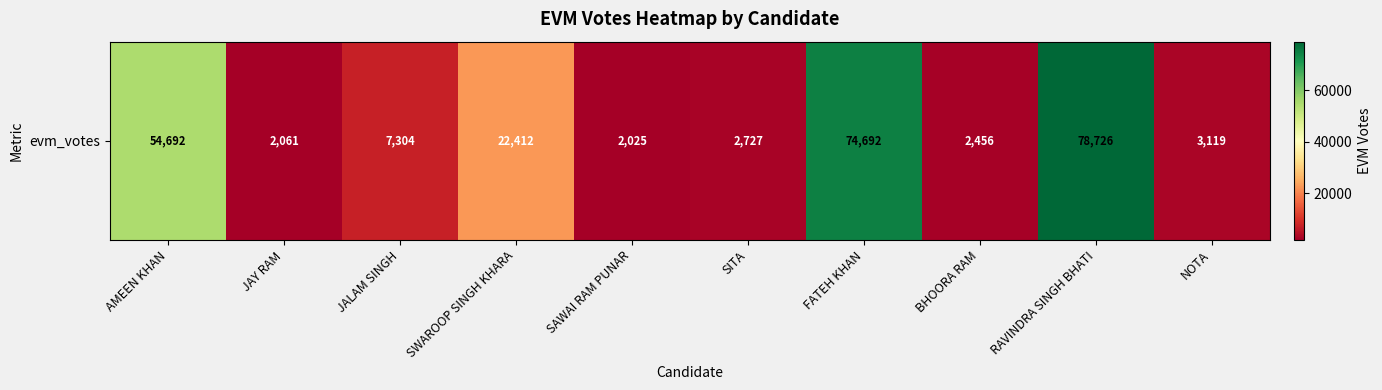

Approximately how many times larger is the value at JALAM SINGH compared to JAY RAM?

3.5